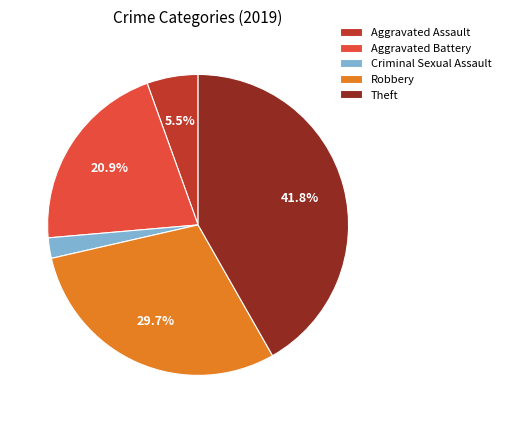

Do Theft and Aggravated Assault together represent more than half of the pie?

No